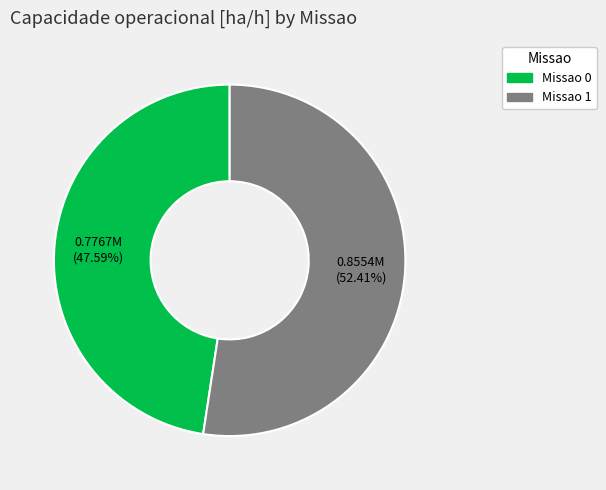

Between Missao 1 and Missao 0, which is larger?

Missao 1